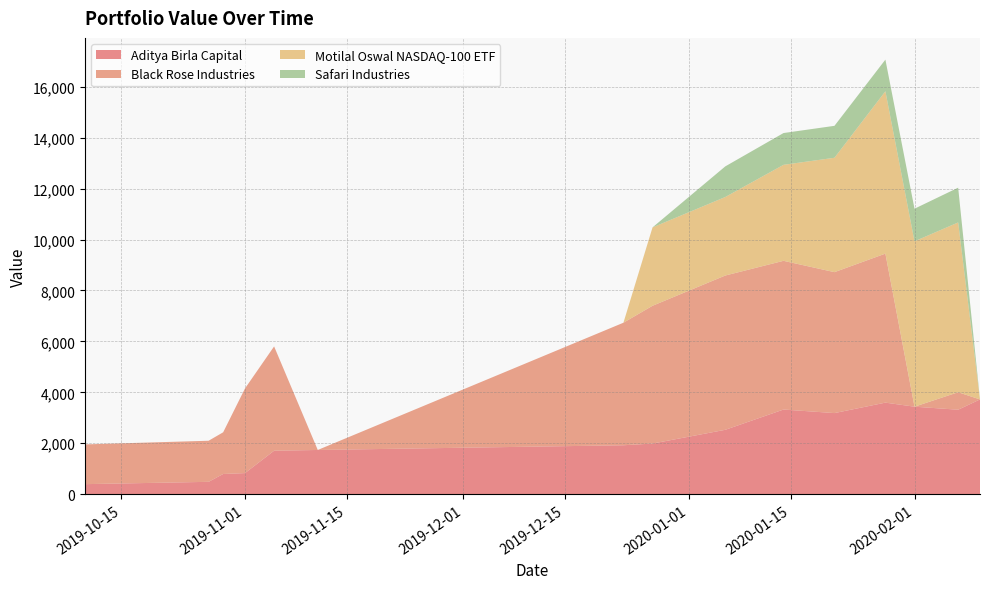

Reading left to right, transcribe all the data shown in this chart.

Aditya Birla Capital: 396.0	487.4	795.5	830.0	1709.0	1738.0	1923.0	1990.0	2530.0	3325.5	3186.0	3596.2	3437.2	3318.0	3722.0
Black Rose Industries: 1559.9	1612.8	1636.7	3323.3	4094.3	0.0	4810.0	5408.4	6056.2	5837.8	5532.6	5849.8	0.0	686.0	0.0
Motilal Oswal NASDAQ-100 ETF: 0.0	0.0	0.0	0.0	0.0	0.0	0.0	3076.7	3082.7	3769.0	4490.4	6373.6	6492.7	6665.8	0.0
Safari Industries: 0.0	0.0	0.0	0.0	0.0	0.0	0.0	0.0	1201.8	1247.1	1253.6	1242.1	1279.0	1365.0	0.0